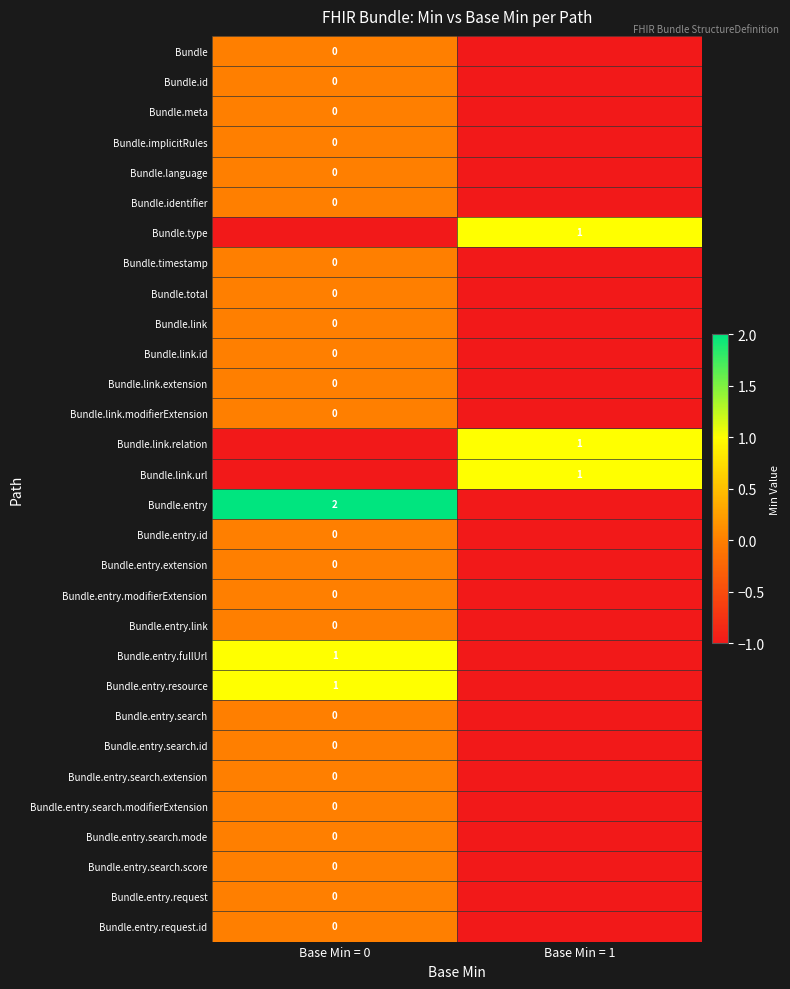

At Base Min = 0, list the series in order from smallest to largest.

Bundle.type, Bundle.link.relation, Bundle.link.url, Bundle, Bundle.id, Bundle.meta, Bundle.implicitRules, Bundle.language, Bundle.identifier, Bundle.timestamp, Bundle.total, Bundle.link, Bundle.link.id, Bundle.link.extension, Bundle.link.modifierExtension, Bundle.entry.id, Bundle.entry.extension, Bundle.entry.modifierExtension, Bundle.entry.link, Bundle.entry.search, Bundle.entry.search.id, Bundle.entry.search.extension, Bundle.entry.search.modifierExtension, Bundle.entry.search.mode, Bundle.entry.search.score, Bundle.entry.request, Bundle.entry.request.id, Bundle.entry.fullUrl, Bundle.entry.resource, Bundle.entry